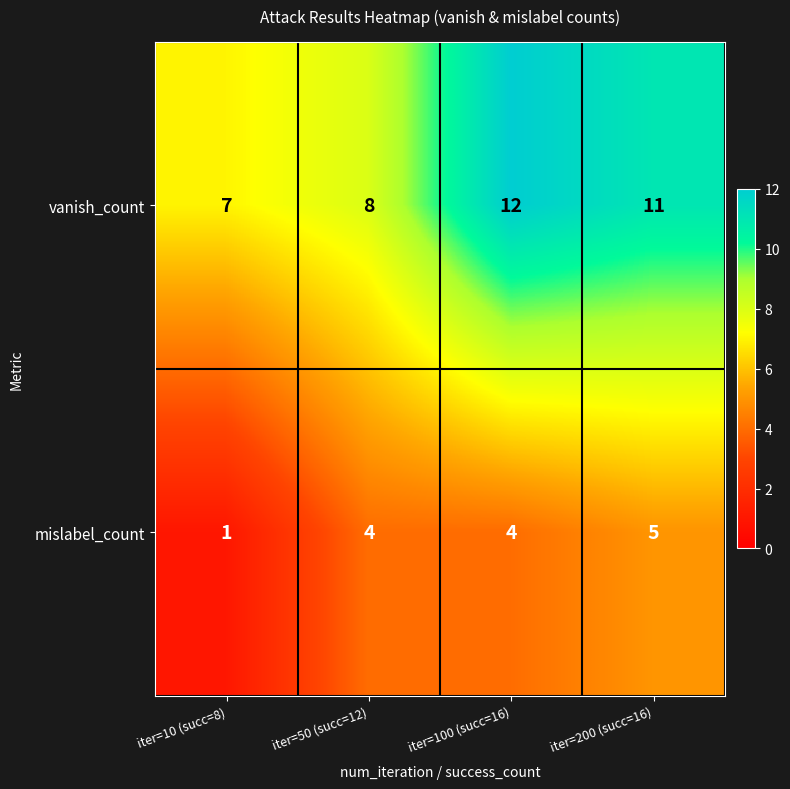

What is the average value of the vanish_count series?

10